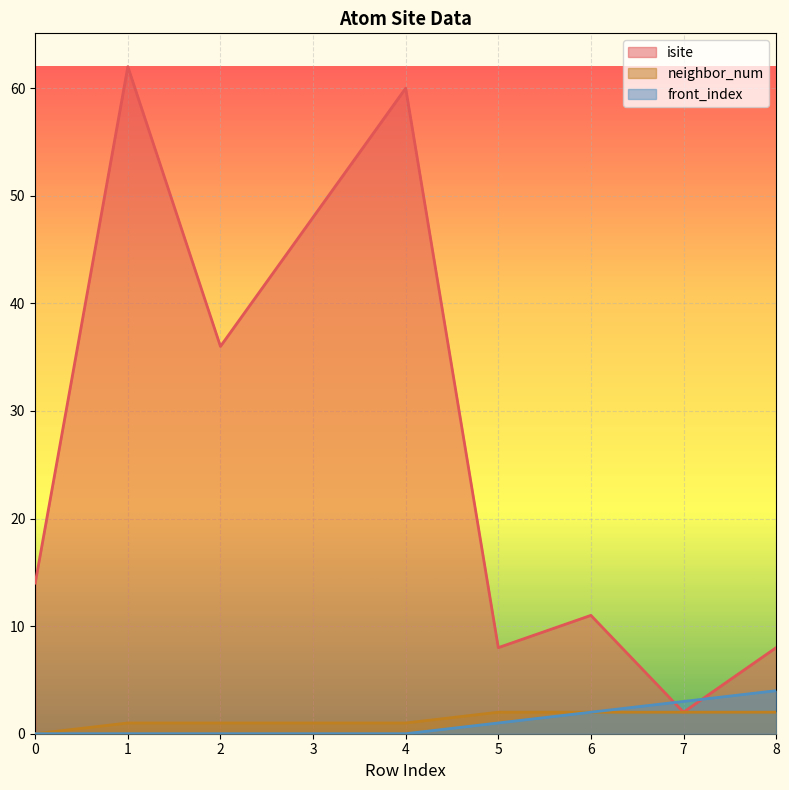

Which series has the widest spread of values?

isite